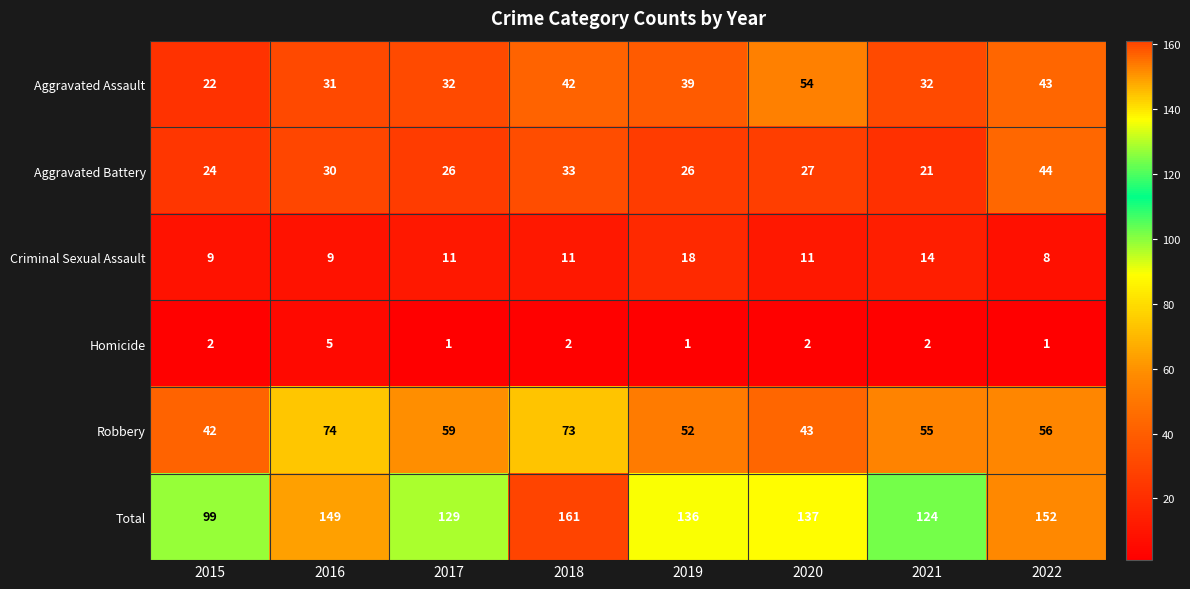

Which series has the largest total across all categories?

Total